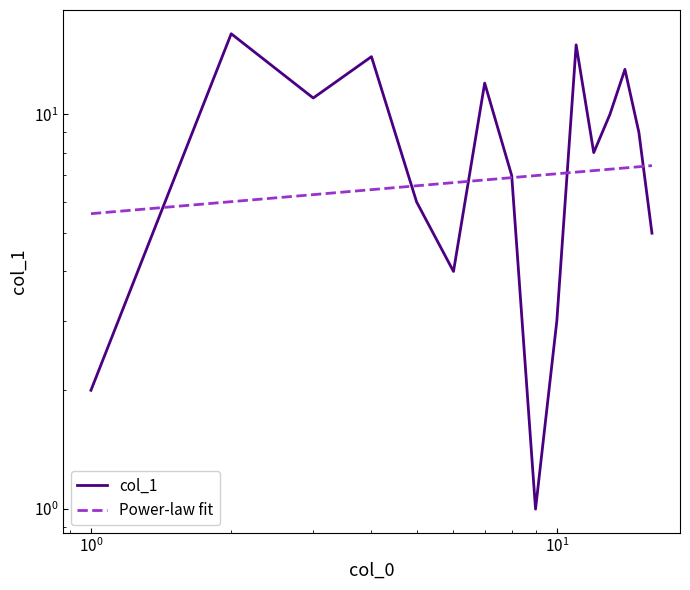

True or false: col_1 and Power-law fit cross at least once.

True